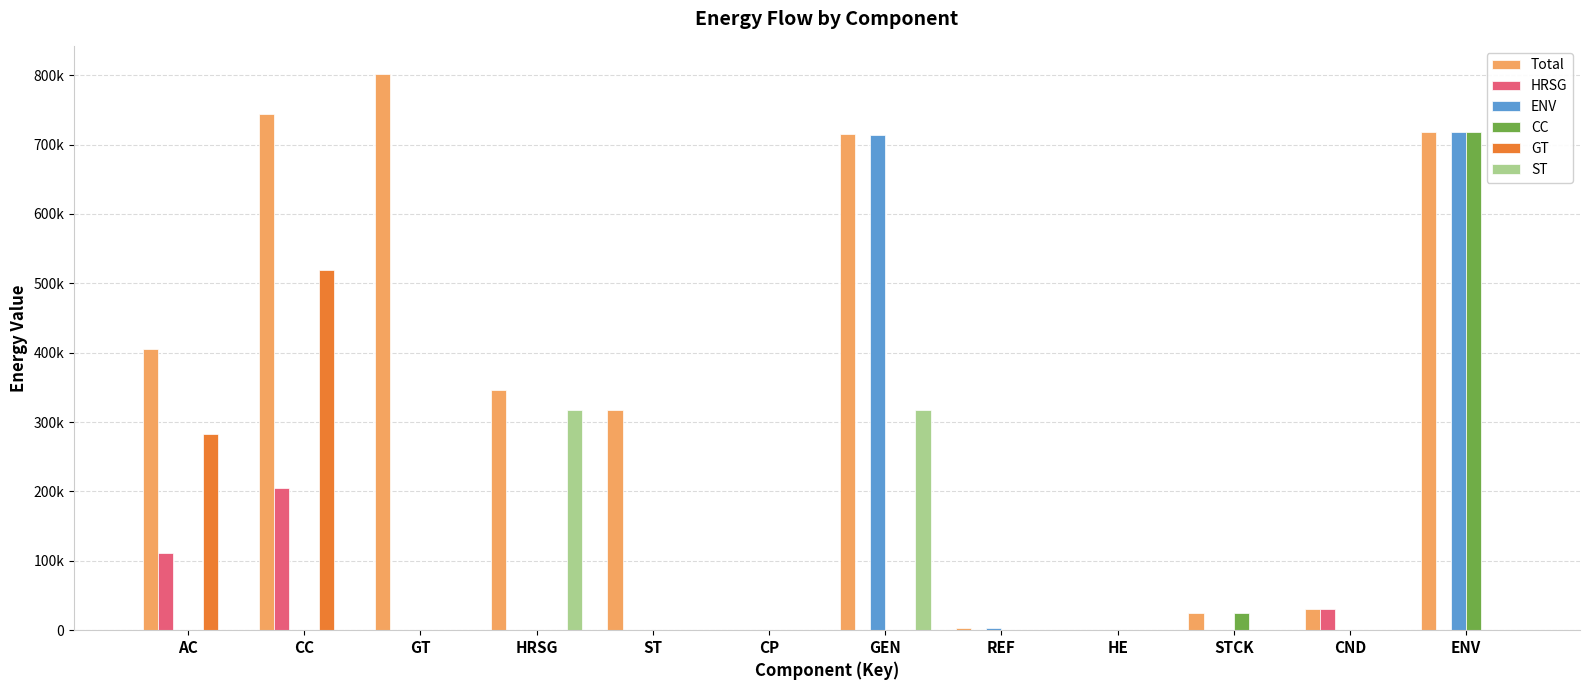

What position from the left is CP?

6